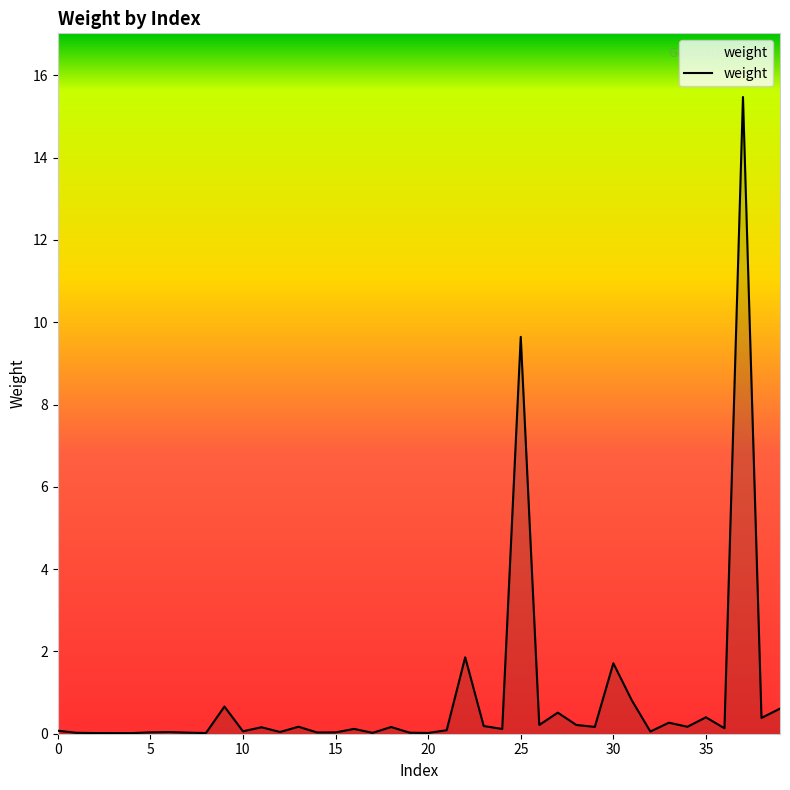

What is the difference between the maximum and minimum values?

15.5